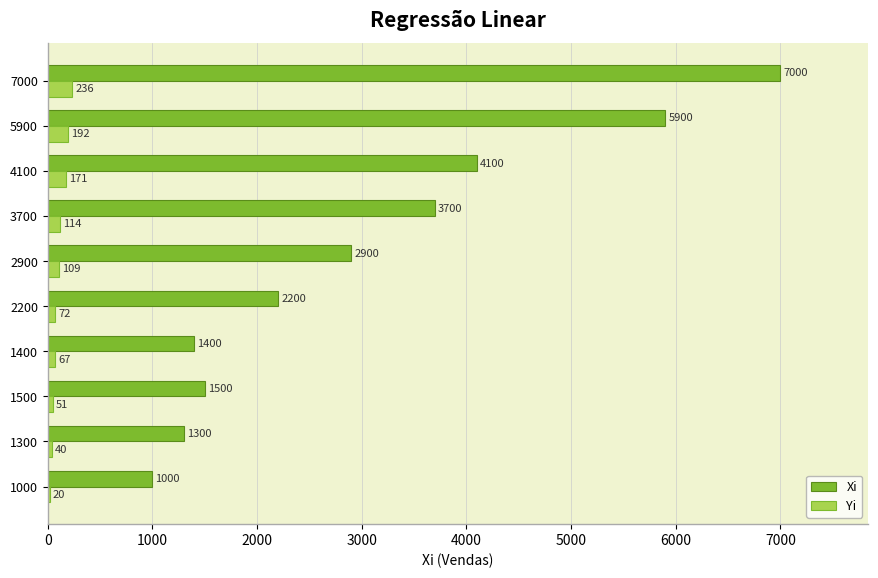

Count the number of categories in the chart.

10